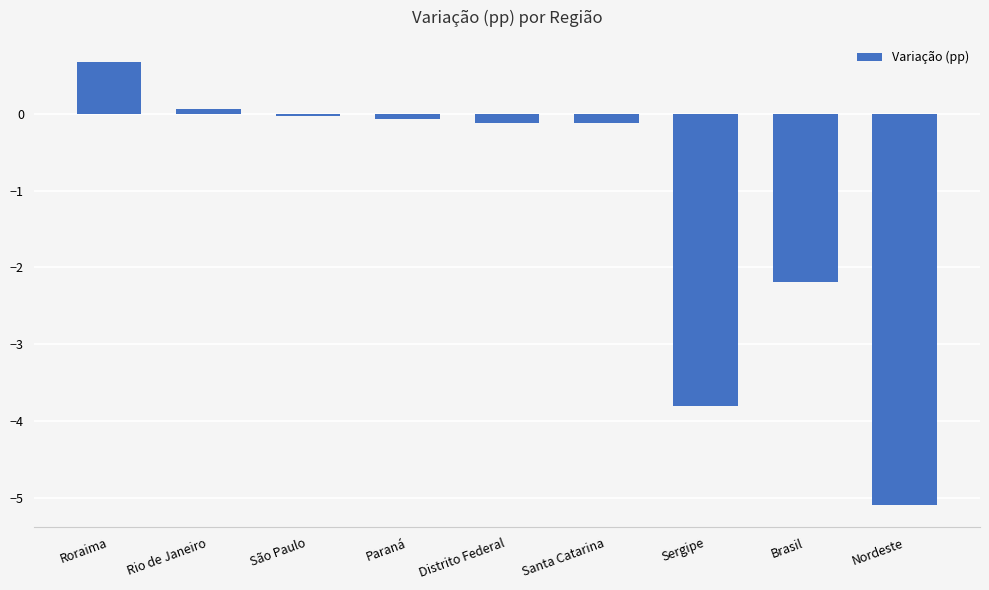

Does the chart contain stacked bars?

No